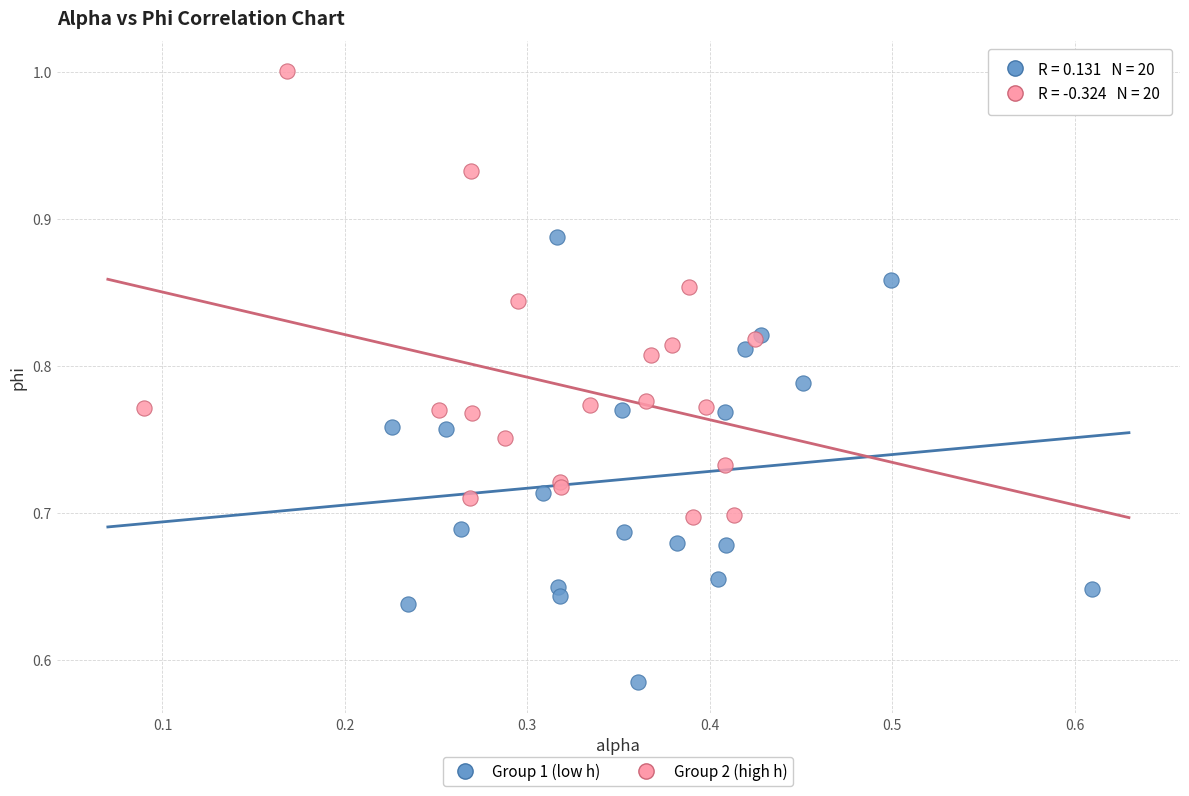

What are all the series names shown in the legend?

Group 1 (low h), Group 2 (high h)